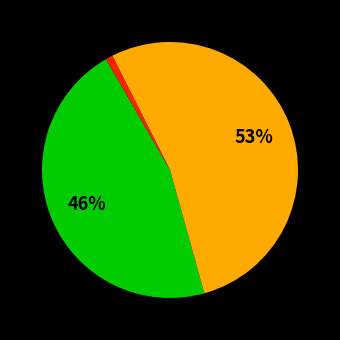

Does any single category account for the majority?

Yes